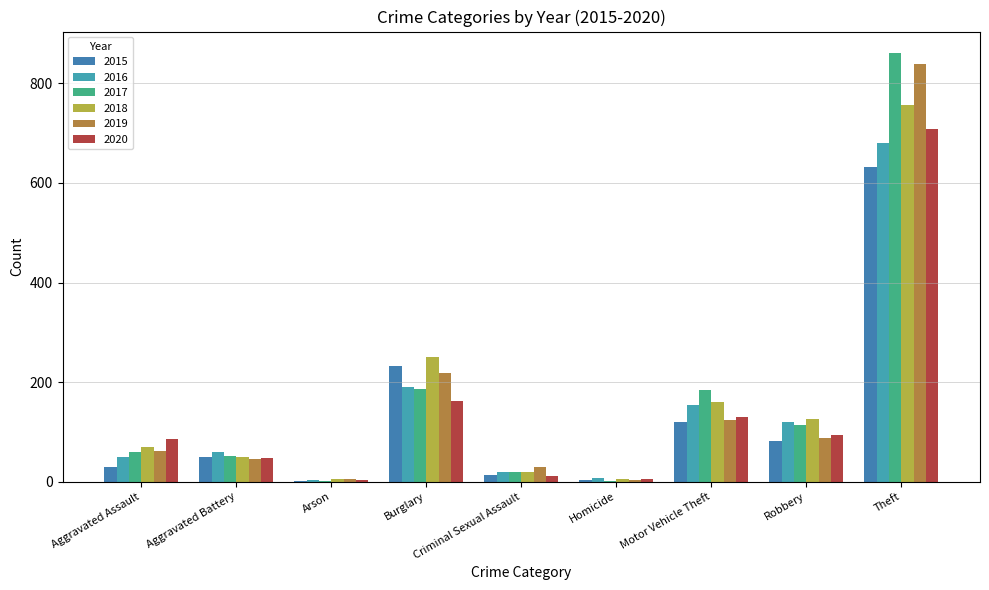

What is the difference between the 2015 values at Motor Vehicle Theft and Theft?

513